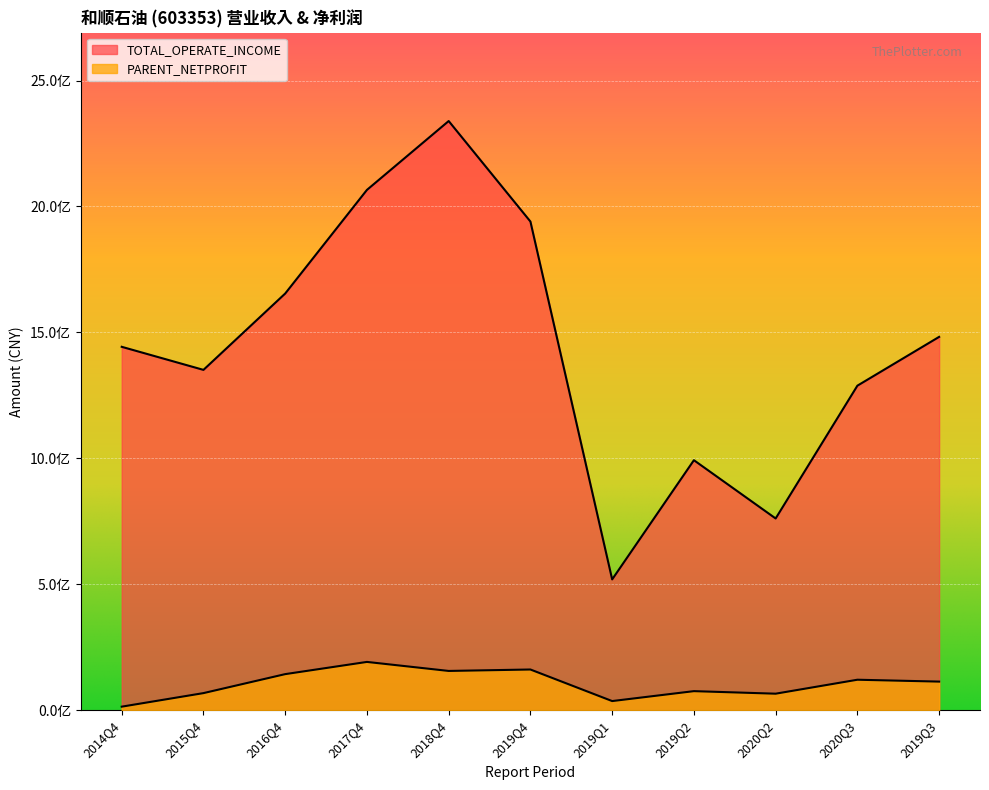

What is the difference between the second highest and minimum values in the TOTAL_OPERATE_INCOME series?

1546361411.8